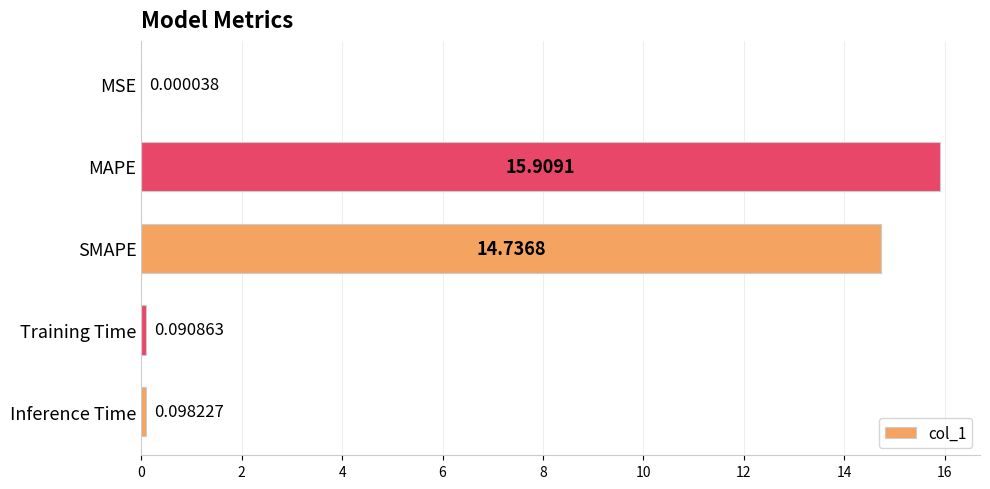

What is the sum of all values?

30.8